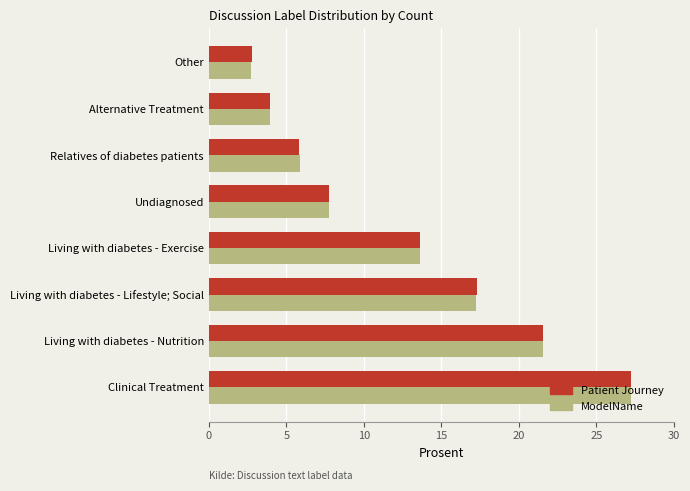

At how many categories does at least one series exceed 15?

3